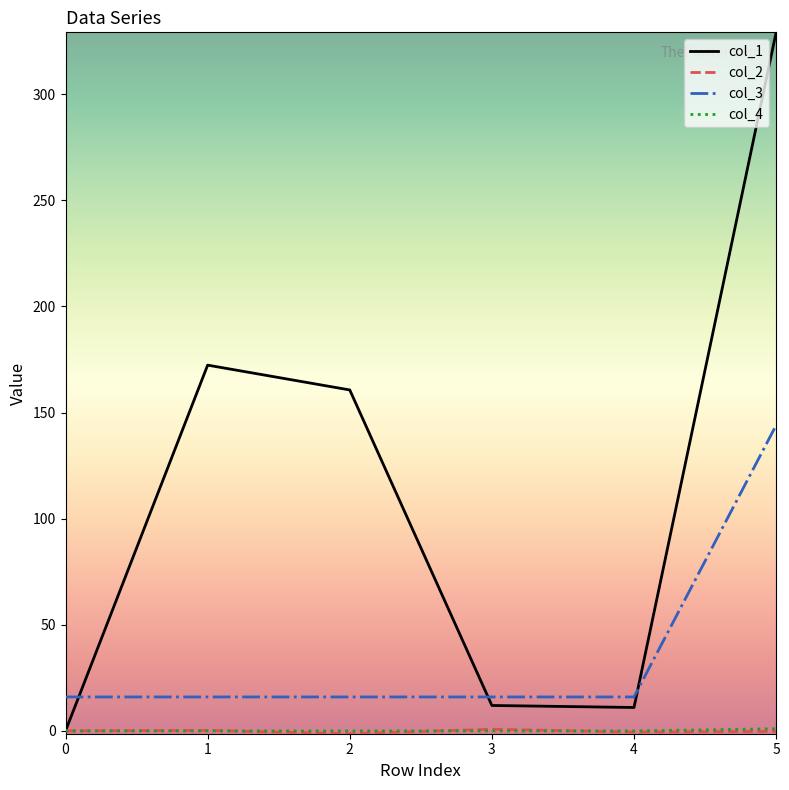

Which series has the largest total across all categories?

col_1